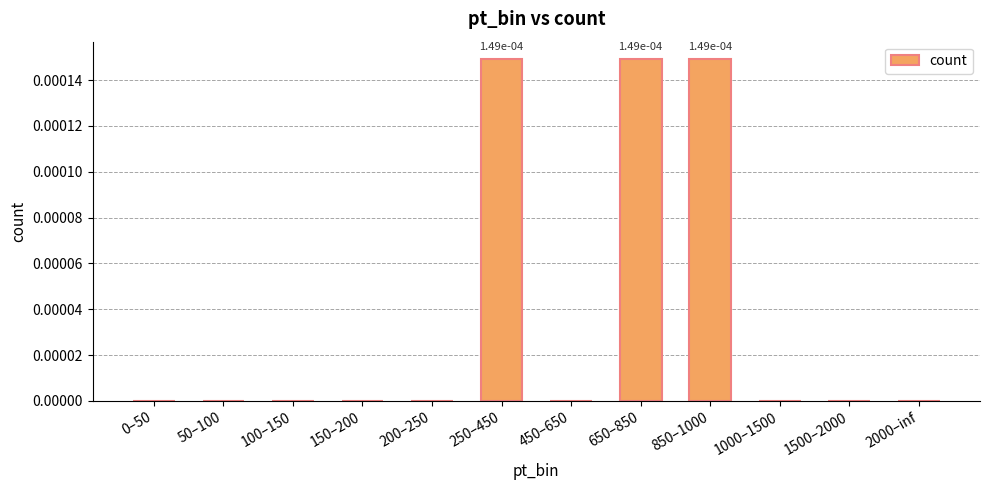

The value at 1000–1500 is 0.0. True or false?

True